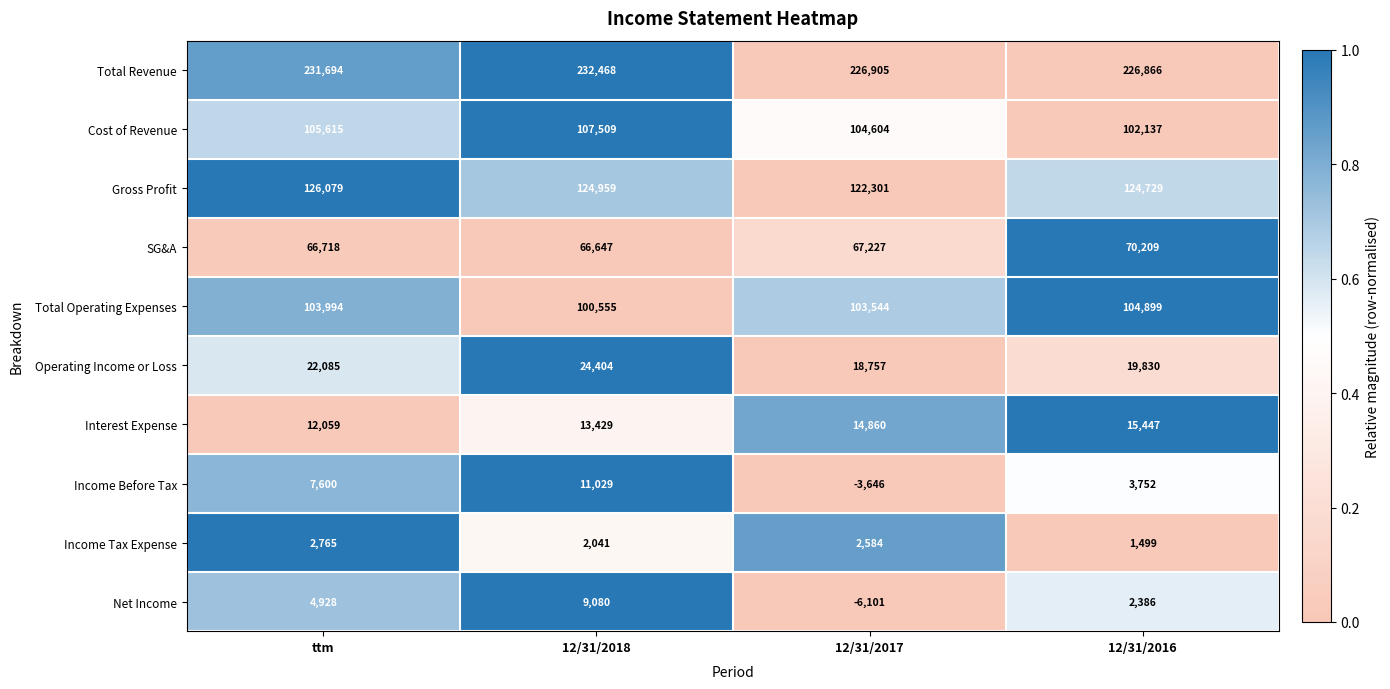

Between 12/31/2017 and 12/31/2016, which series saw the biggest shift?

Net Income